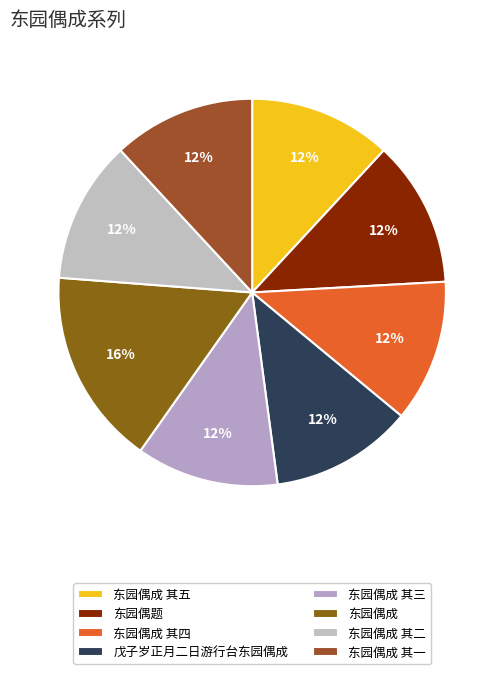

How many slices are in this pie chart?

8